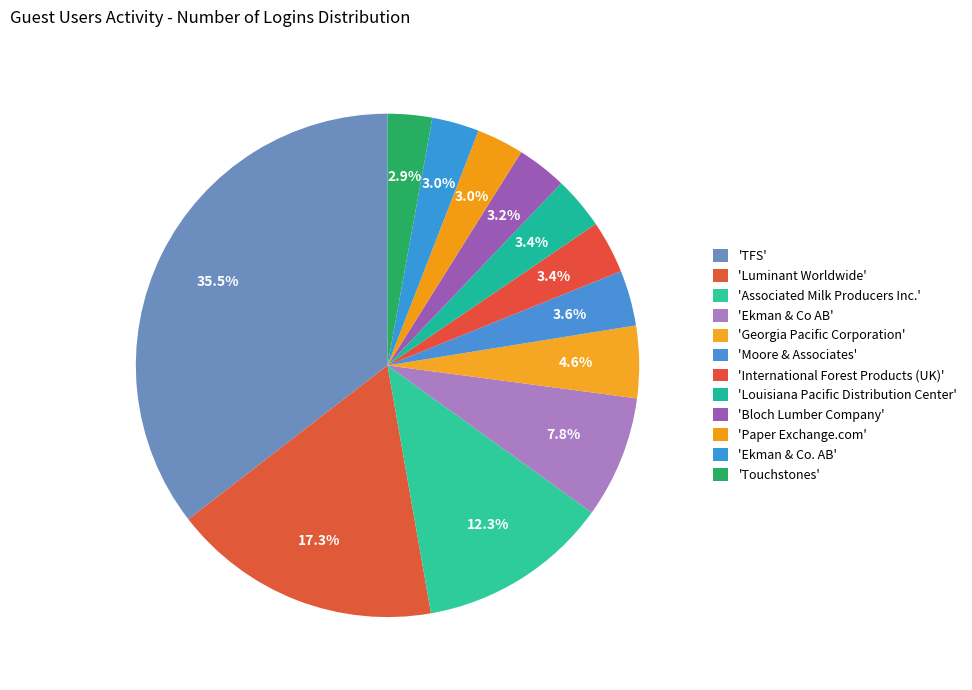

How many slices are in this pie chart?

12